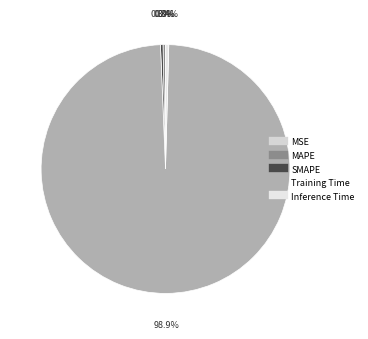

Is it true that MSE is 0% of the pie?

True